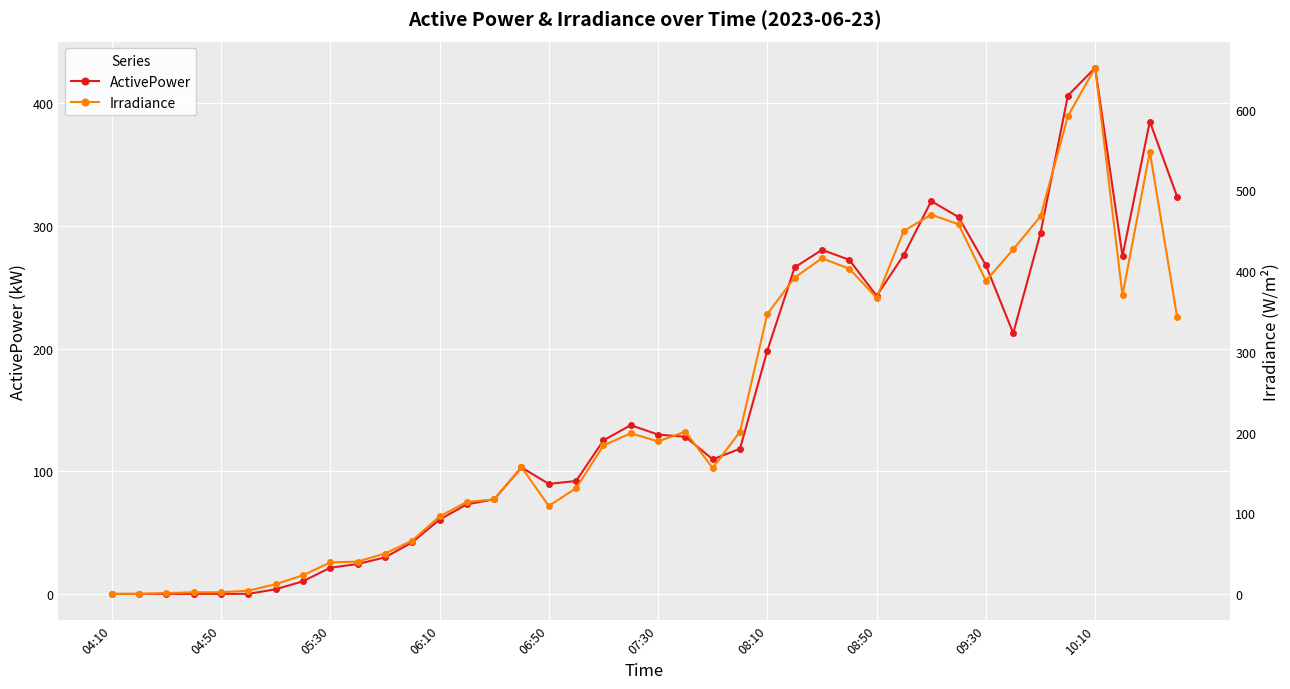

What is the maximum value for ActivePower?

428.9